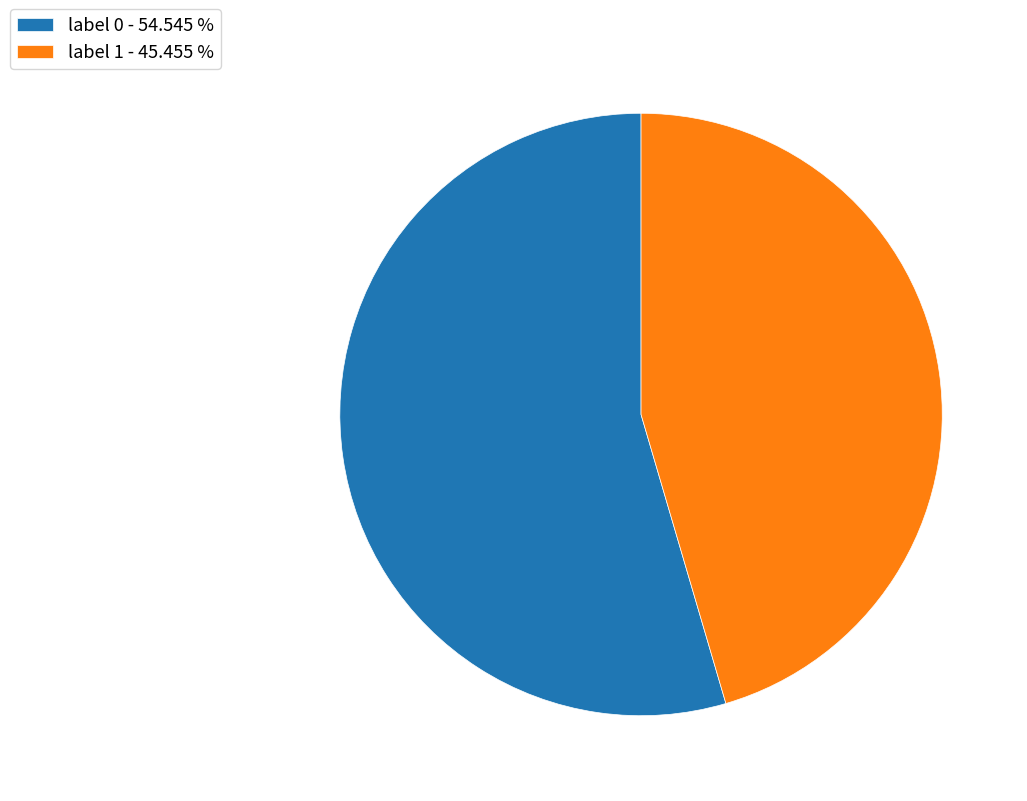

What is the majority slice?

label 0 - 54.545 %